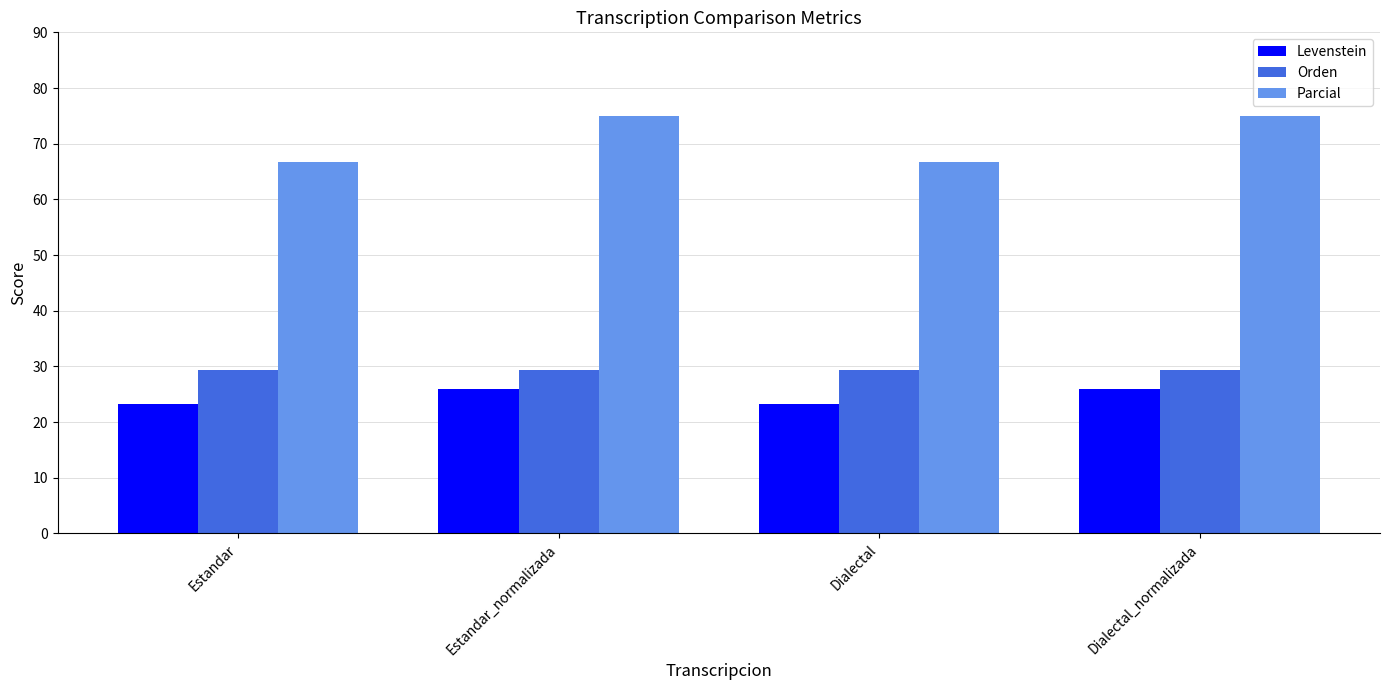

What position from the right is Dialectal_normalizada?

1